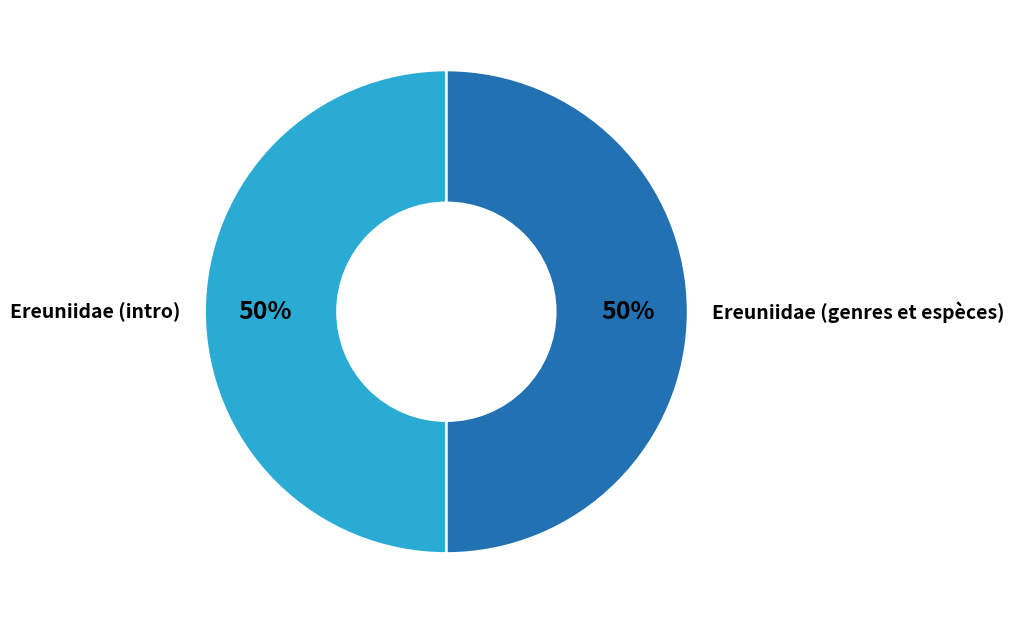

How many slices are in this pie chart?

2